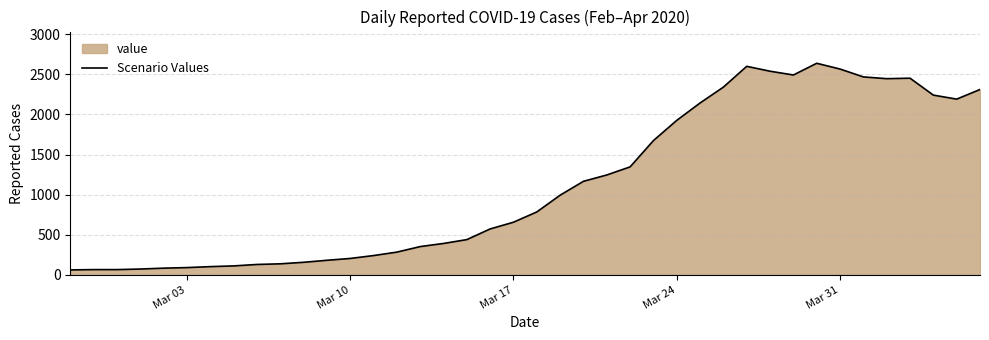

How many lines are shown in the chart?

1